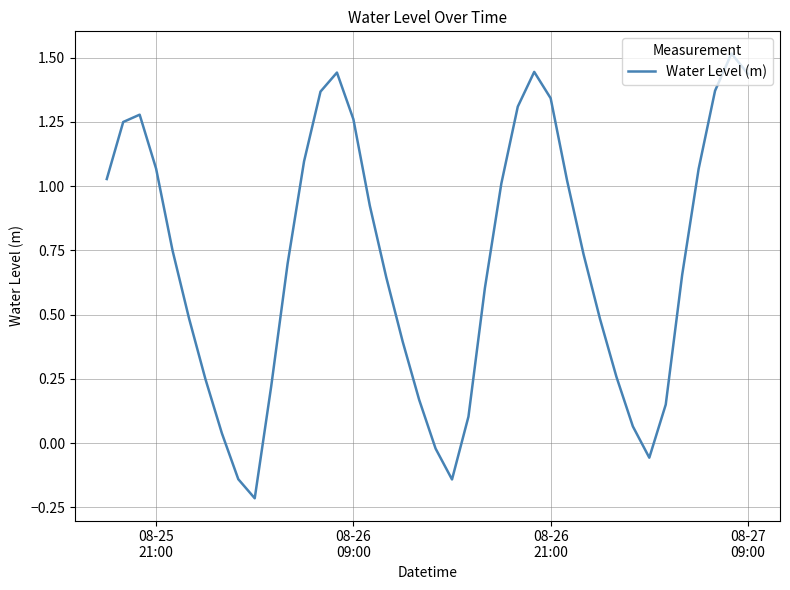

What is the maximum value shown in the chart?

1.5